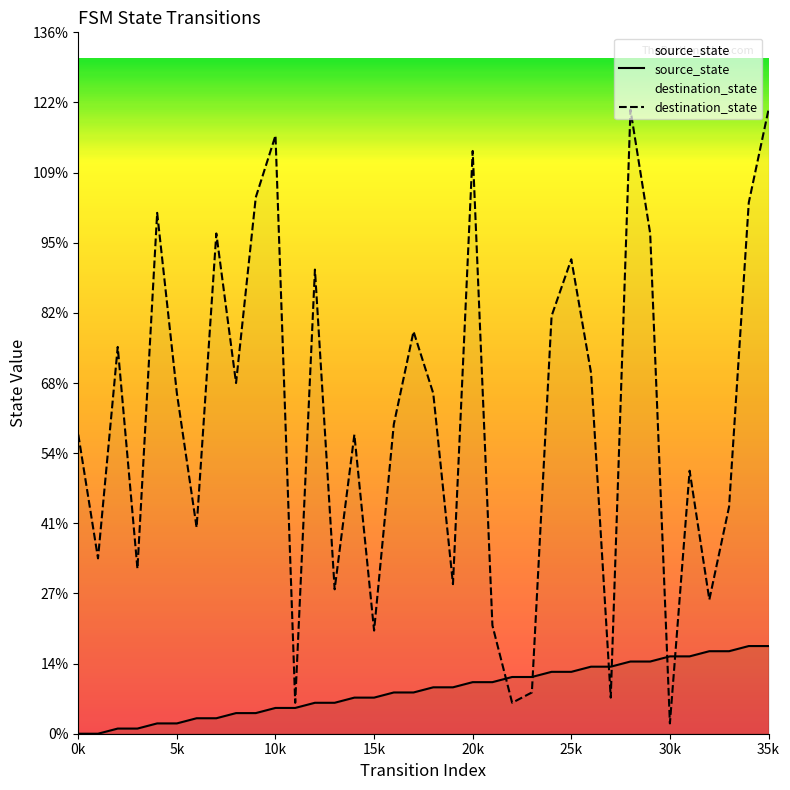

List the series in order of their overall mean, highest first.

destination_state, source_state